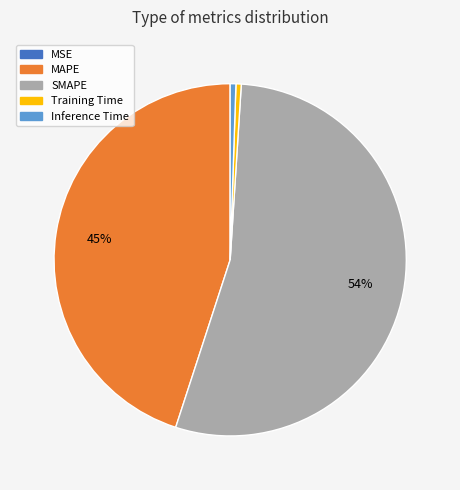

To the nearest percent, what is the average slice percentage?

20%